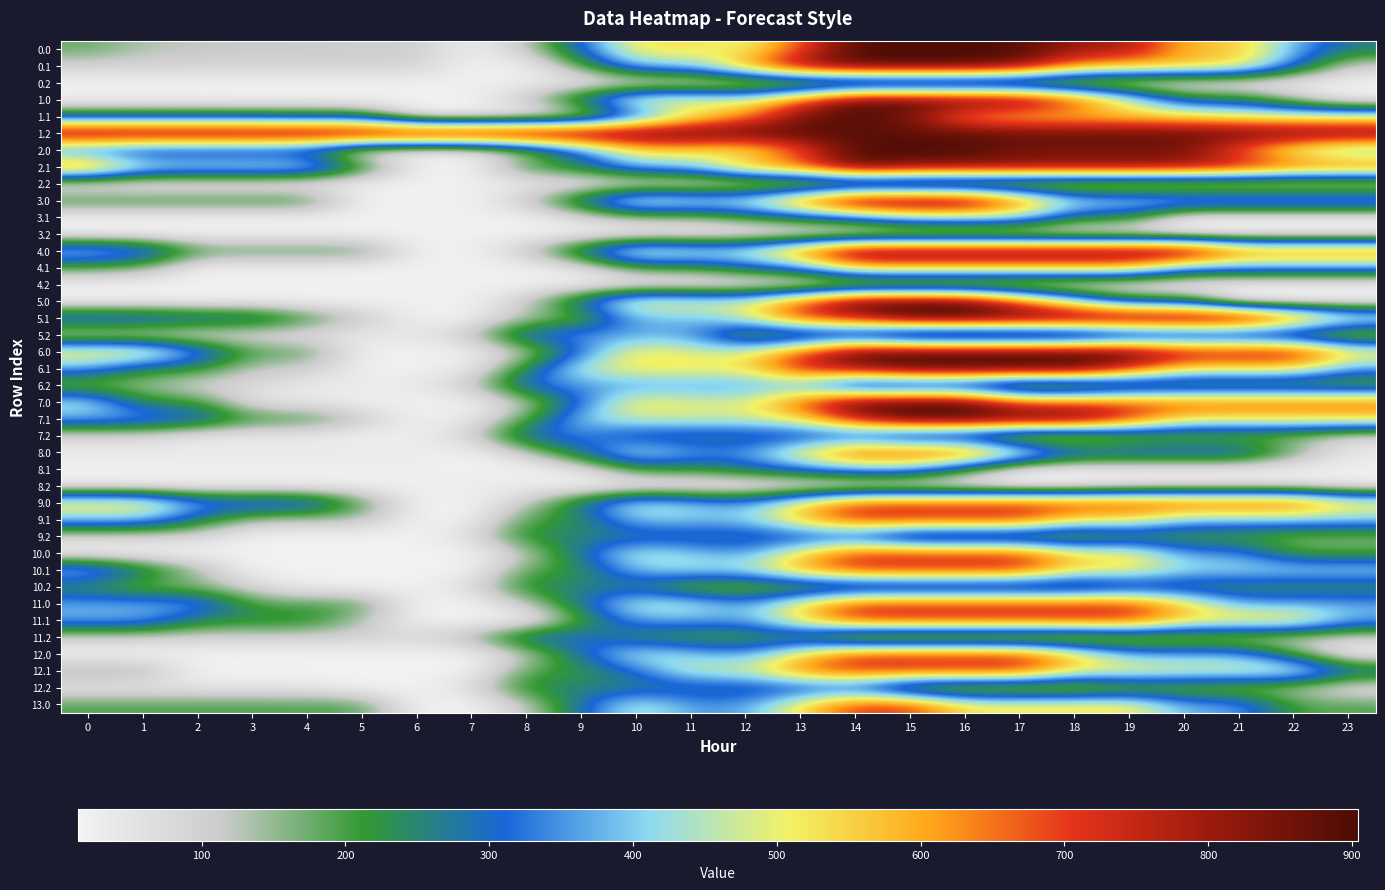

Between 7 and 14, which series saw the biggest shift?

7.0